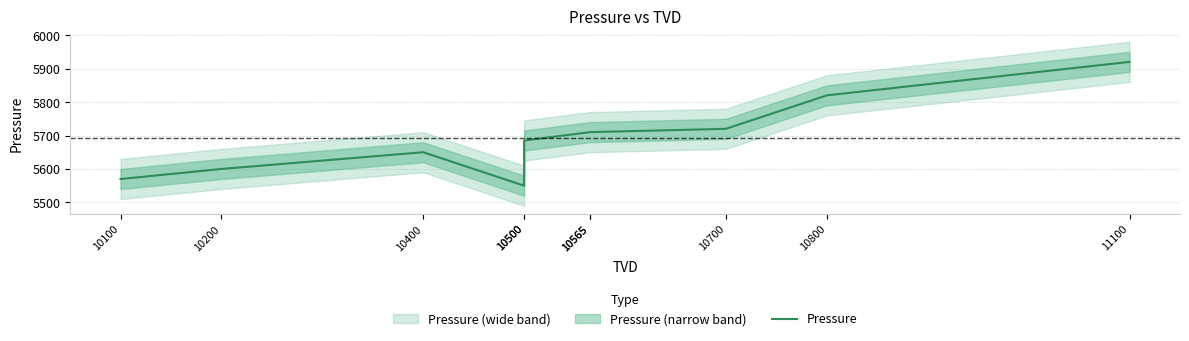

Reading right to left, what are all the values shown in this chart?

11100=5920	10800=5820	10700=5720	10565=5710	10565=5710	10500=5685	10500=5550	10400=5650	10200=5600	10100=5570